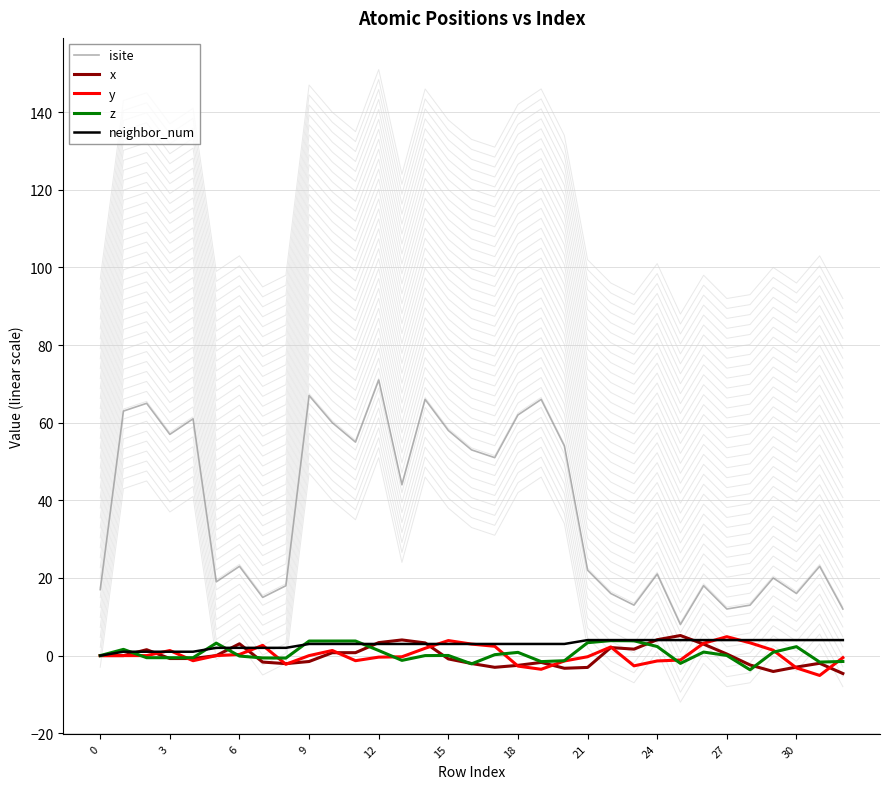

Does the chart have visible grid lines?

Yes